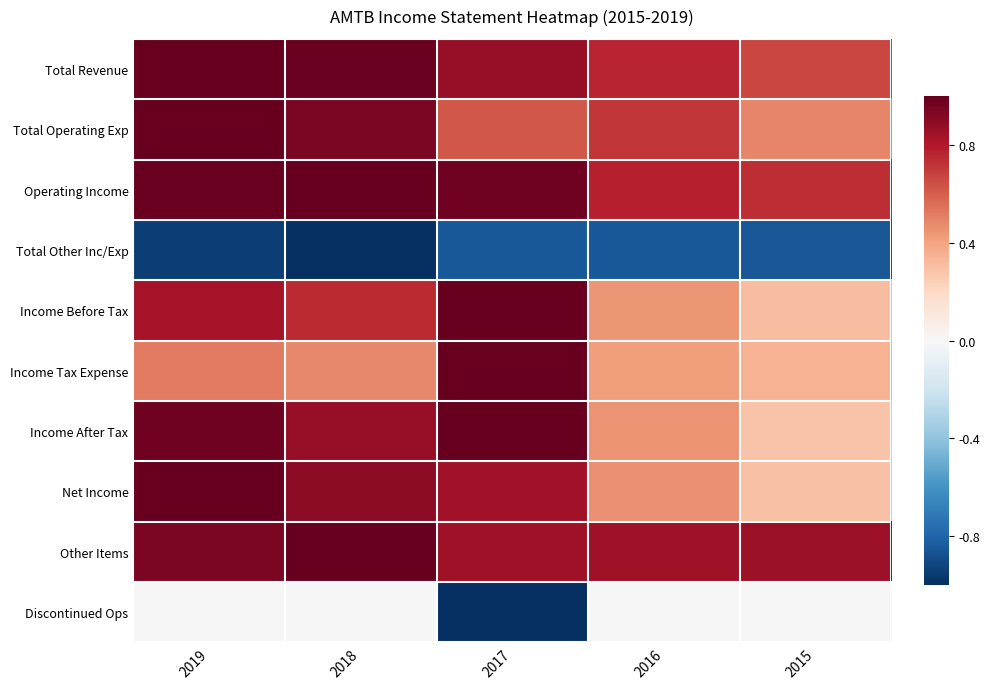

Reading left to right, transcribe all the data shown in this chart.

Total Revenue: 2019=1.0	2018=1.0	2017=0.9	2016=0.8	2015=0.7
Total Operating Exp: 2019=1.0	2018=0.9	2017=0.6	2016=0.7	2015=0.5
Operating Income: 2019=1.0	2018=1.0	2017=1.0	2016=0.8	2015=0.7
Total Other Inc/Exp: 2019=-0.9	2018=-1.0	2017=-0.8	2016=-0.8	2015=-0.9
Income Before Tax: 2019=0.8	2018=0.7	2017=1.0	2016=0.4	2015=0.3
Income Tax Expense: 2019=0.5	2018=0.5	2017=1.0	2016=0.4	2015=0.3
Income After Tax: 2019=1.0	2018=0.9	2017=1.0	2016=0.4	2015=0.3
Net Income: 2019=1.0	2018=0.9	2017=0.8	2016=0.5	2015=0.3
Other Items: 2019=0.9	2018=1.0	2017=0.8	2016=0.8	2015=0.9
Discontinued Ops: 2019=0.0	2018=0.0	2017=-1.0	2016=0.0	2015=0.0